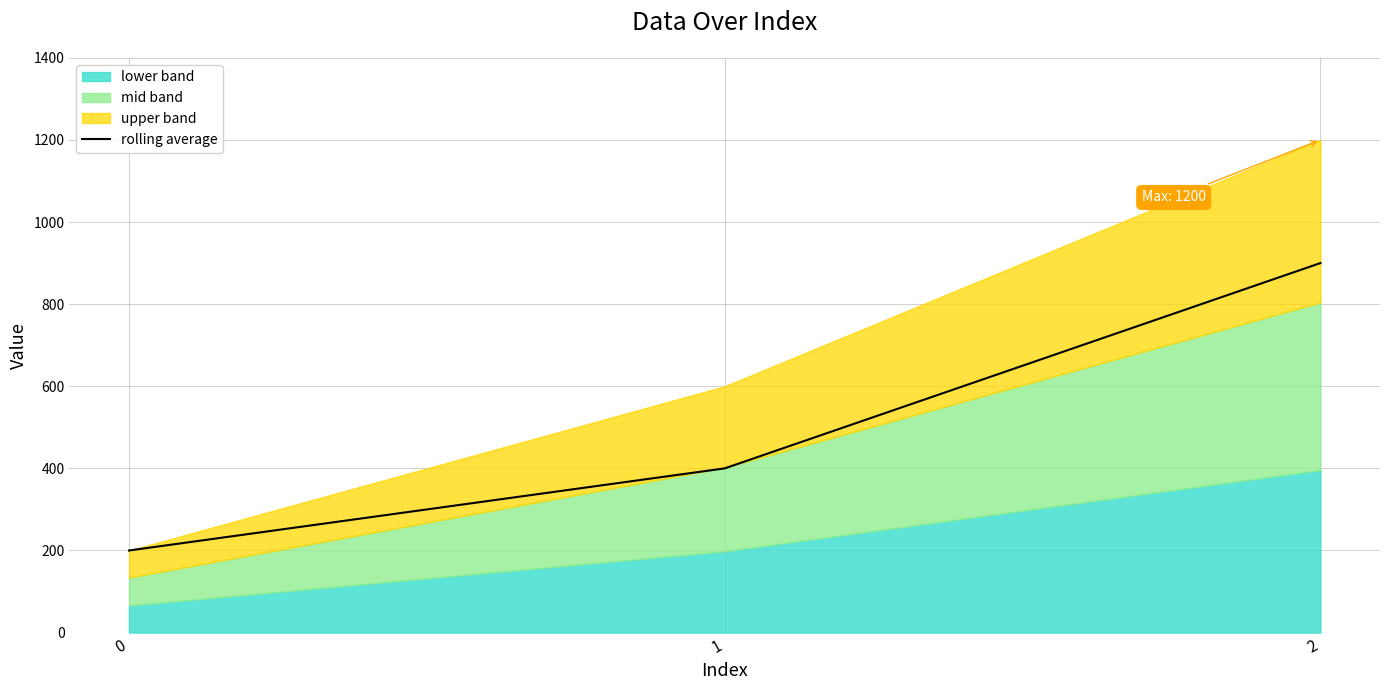

List the labels in order of value, largest first.

2, 1, 0